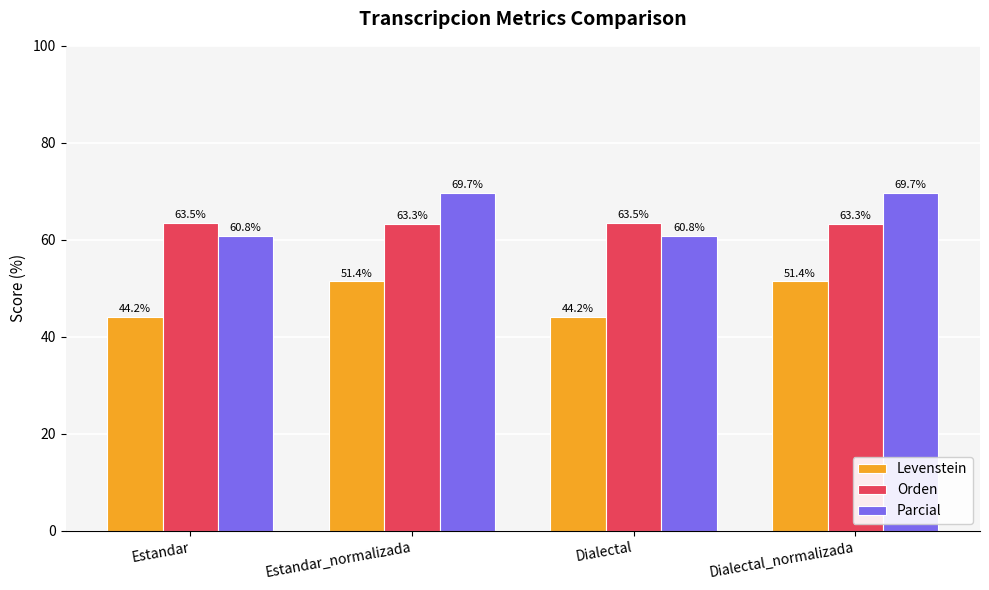

What is the sum of the Parcial values at Estandar_normalizada and Dialectal?

130.6